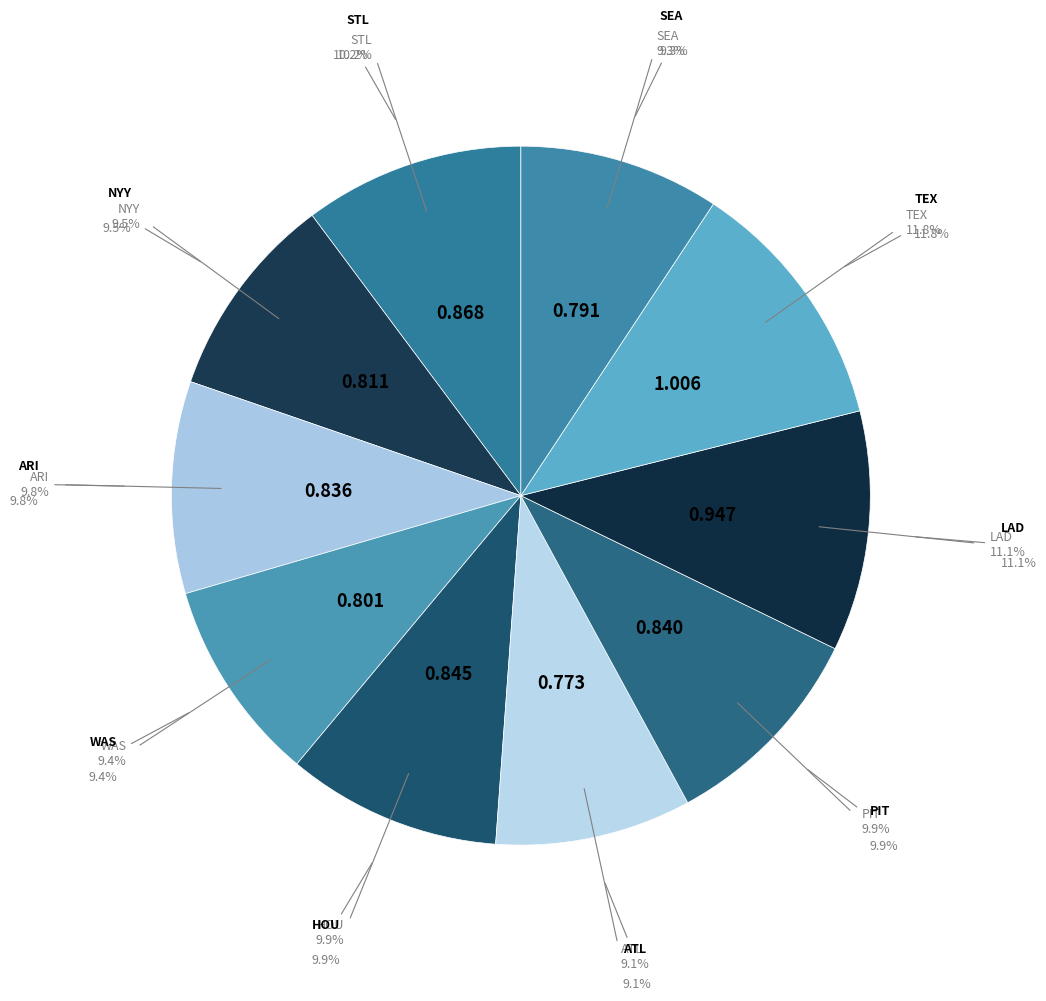

What portion of the pie excludes SEA?

90.7%